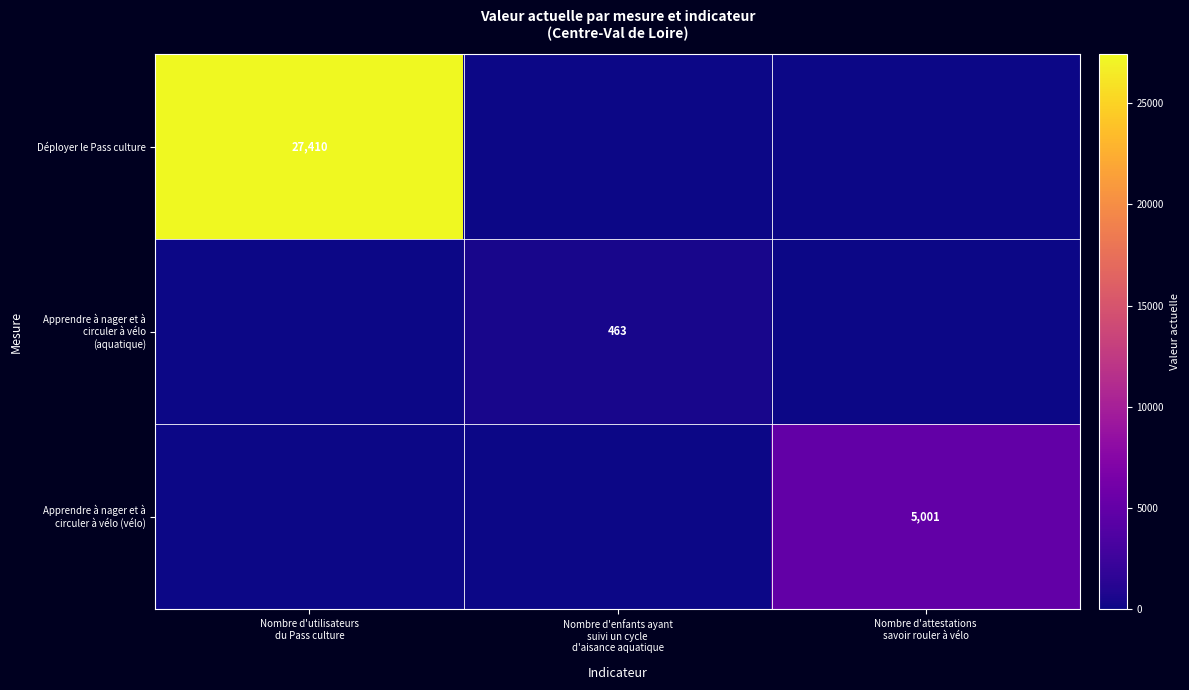

At which label is Apprendre à nager et à circuler à vélo (vélo) closest to 2500?

Nombre d'utilisateurs du Pass culture